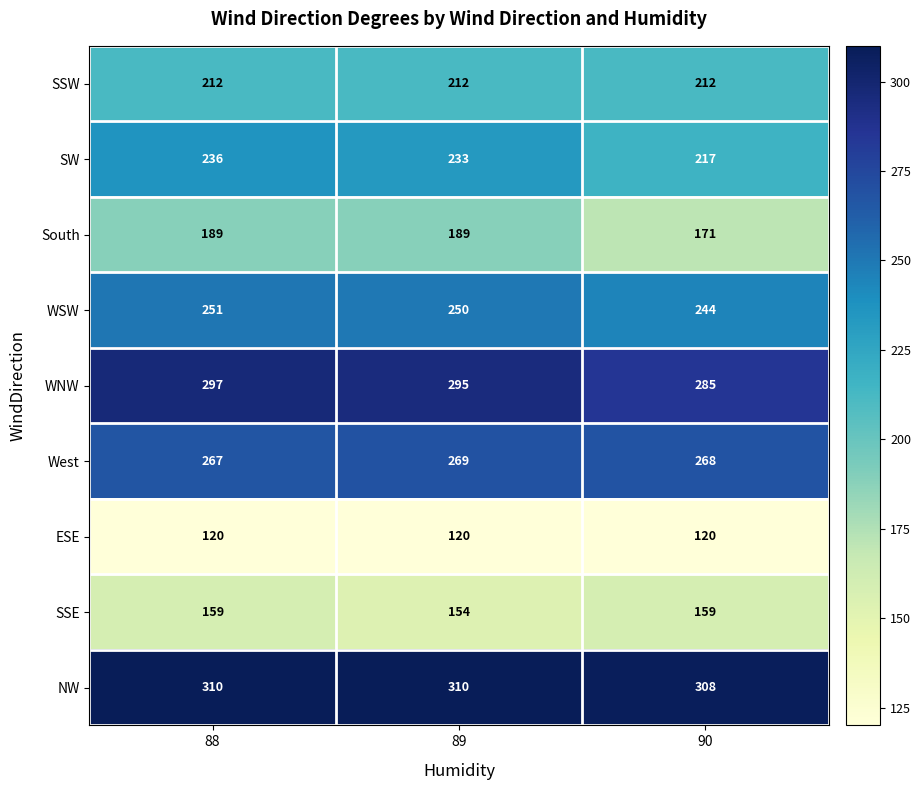

Reading right to left, transcribe all the data shown in this chart.

SSW: 212	212	212
SW: 217	233	236
South: 171	189	189
WSW: 244	250	251
WNW: 285	295	297
West: 268	269	267
ESE: 120	120	120
SSE: 159	154	159
NW: 308	310	310